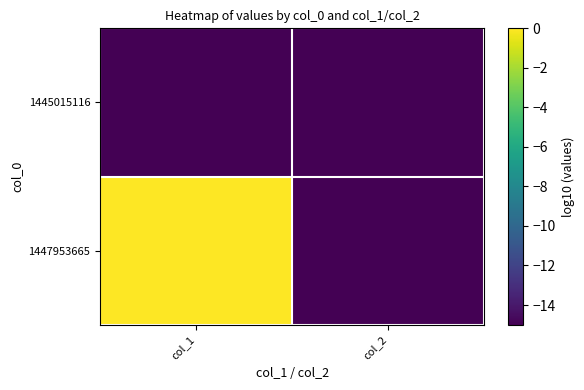

Reading right to left, extract all data points from this chart.

1445015116: col_2=-15	col_1=-15
1447953665: col_2=-15	col_1=0